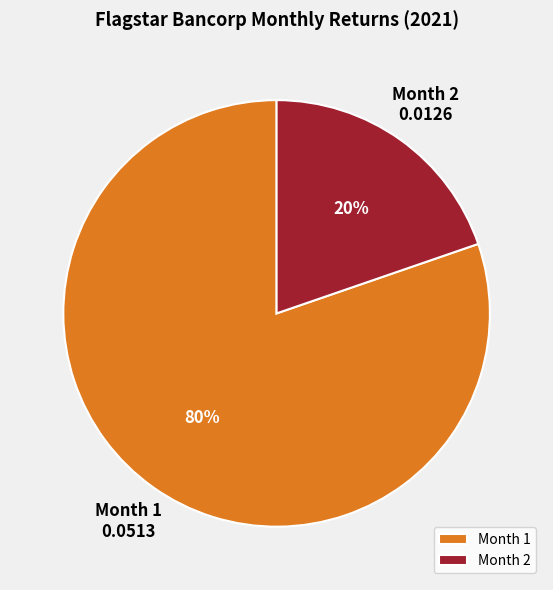

Does any single category account for the majority?

Yes